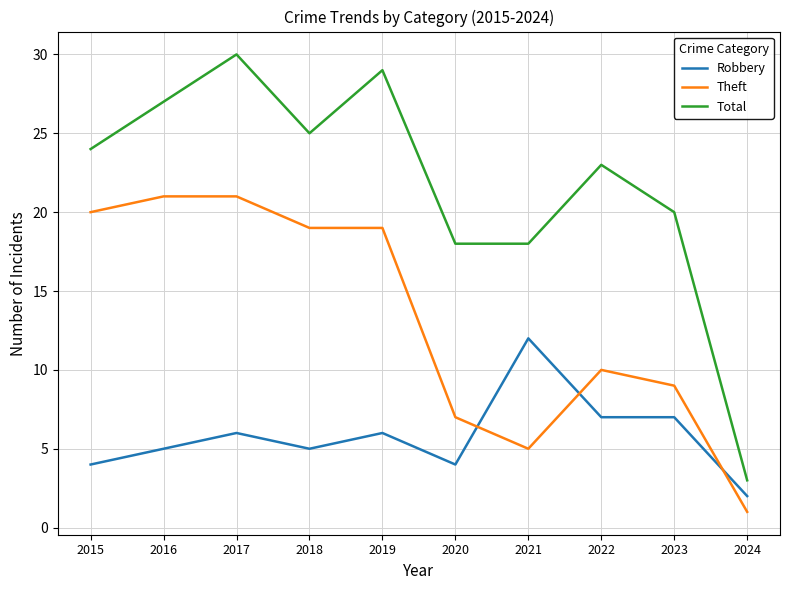

Rank the series by their average value, from lowest to highest.

Robbery, Theft, Total